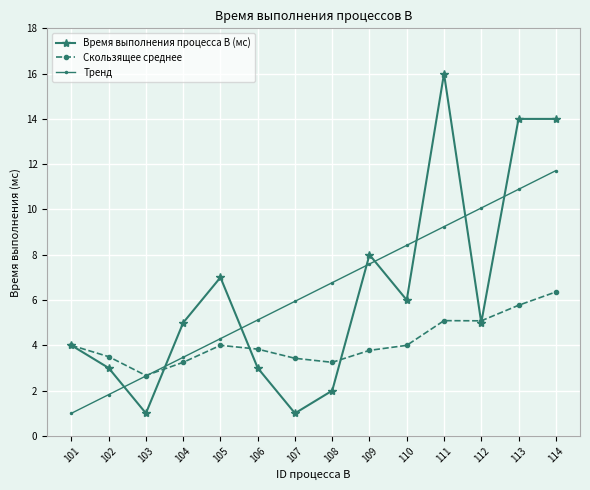

What is the value of the Скользящее среднее point at the 2nd from the left?

3.5